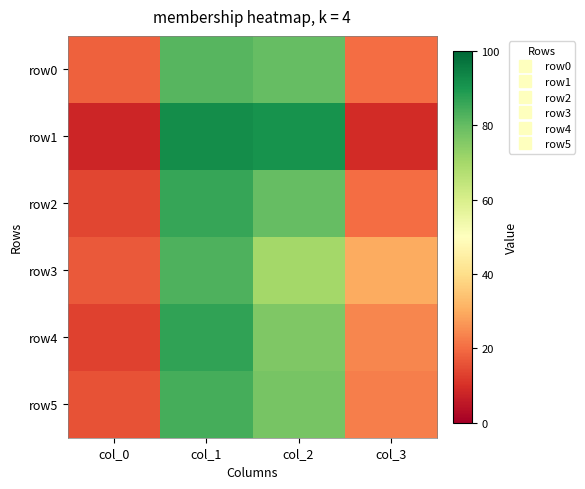

Reading right to left, list all the values displayed in this chart.

row0: col_3=20	col_2=80	col_1=82	col_0=18
row1: col_3=9	col_2=91	col_1=92	col_0=8
row2: col_3=20	col_2=80	col_1=86	col_0=14
row3: col_3=30	col_2=70	col_1=83	col_0=17
row4: col_3=24	col_2=76	col_1=87	col_0=13
row5: col_3=23	col_2=77	col_1=84	col_0=16